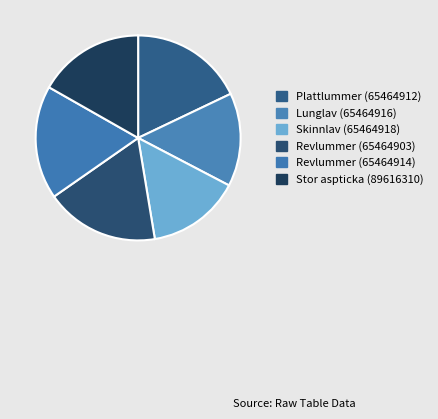

How many segments does this pie chart have?

6